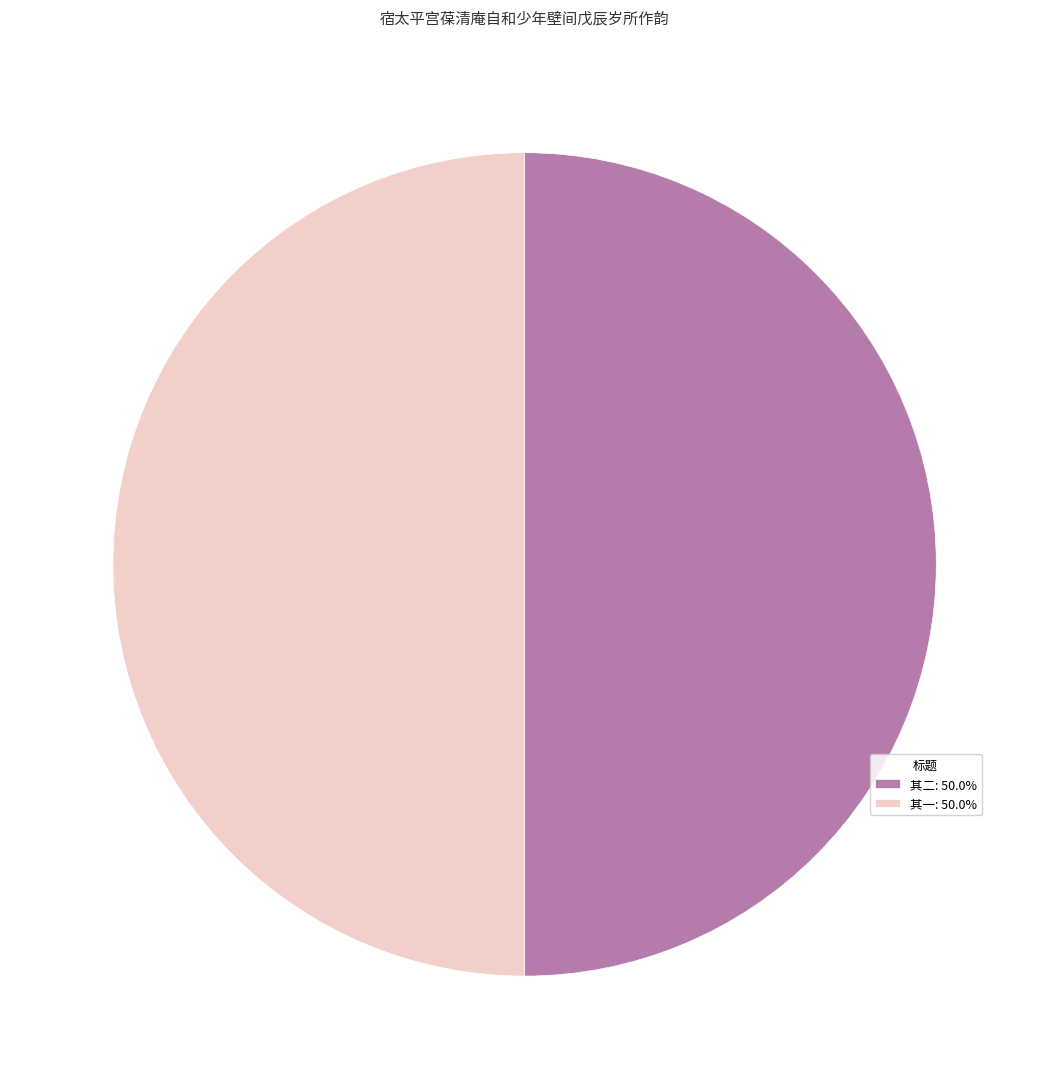

Is the sum of 其二: 50.0% and 其一: 50.0% greater than half?

Yes